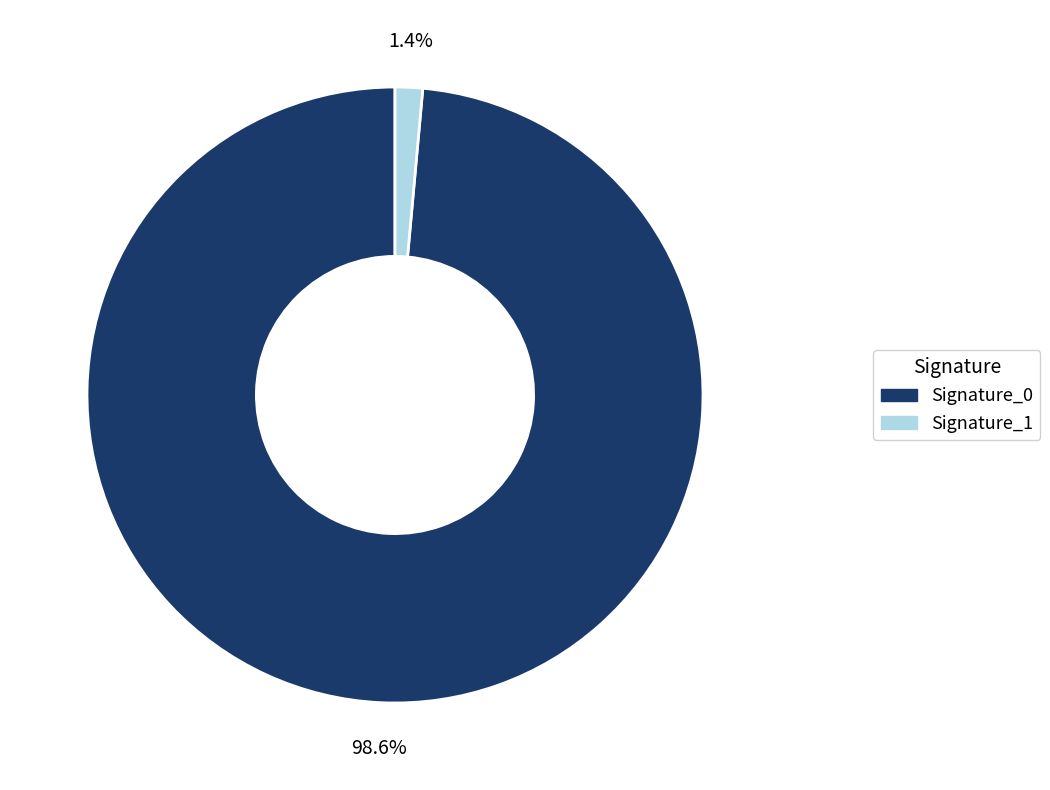

Which has a higher value, Signature_0 or Signature_1?

Signature_0